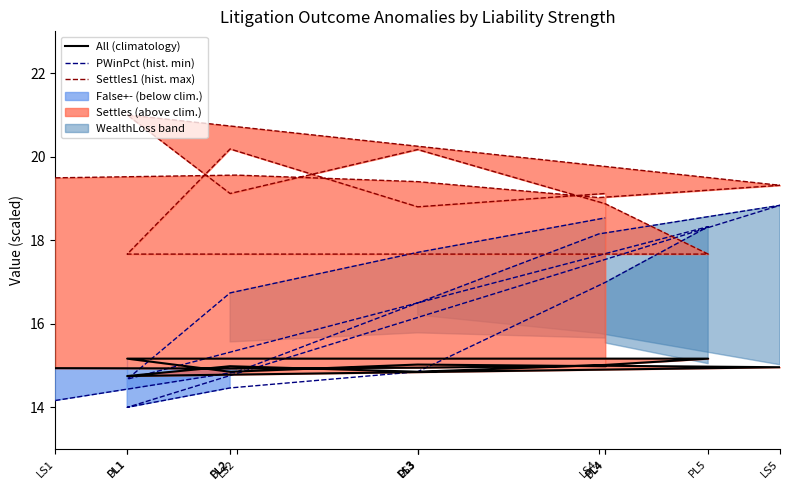

What is the difference between the maximum and minimum values in the Settles1 (hist. max) series?

3.3